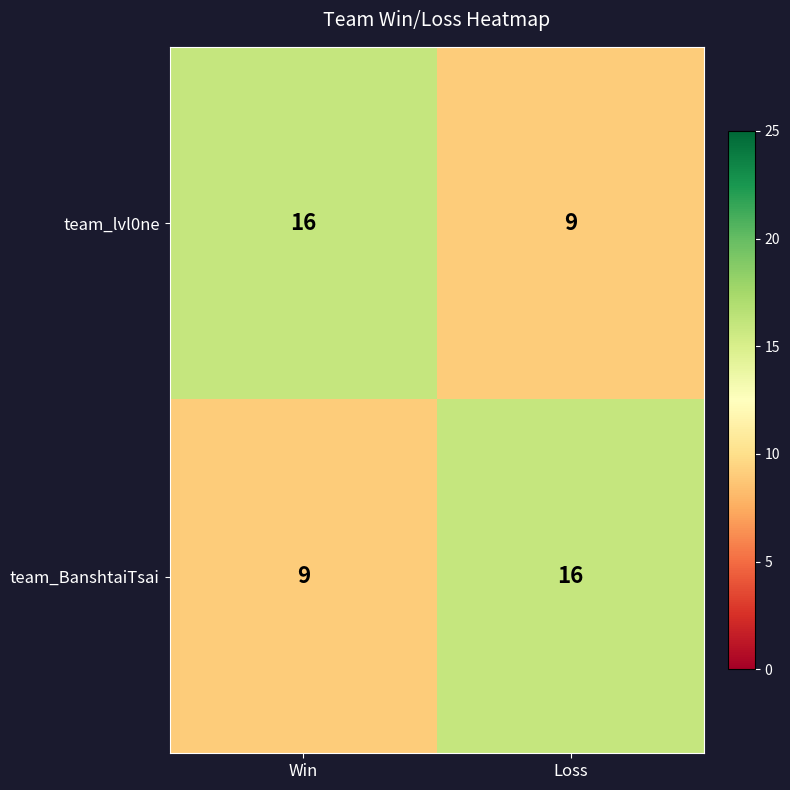

The value of team_lvl0ne at Loss is 3. True or false?

False